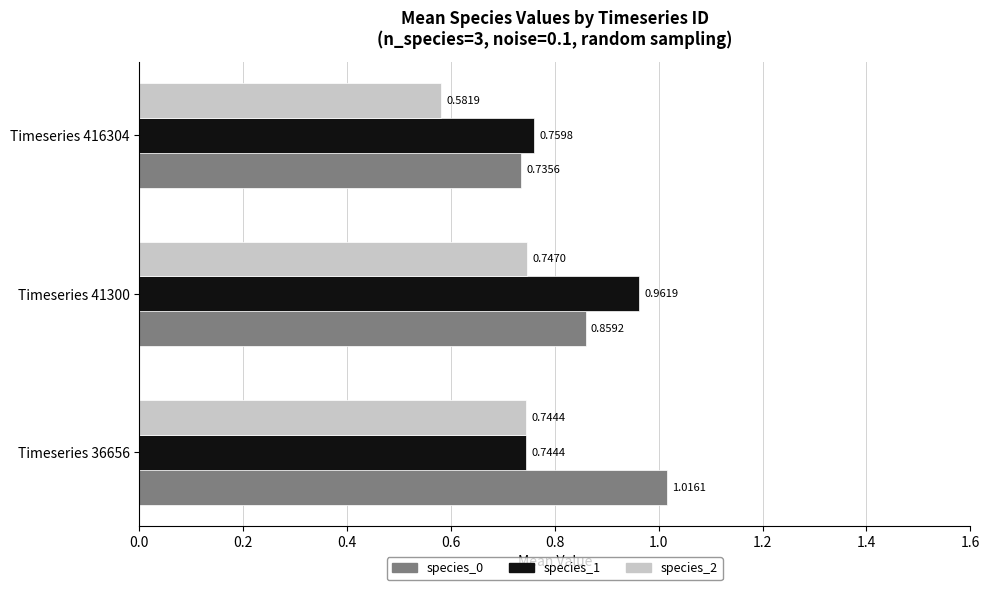

What is the difference between the maximum and minimum values in the species_1 series?

0.2